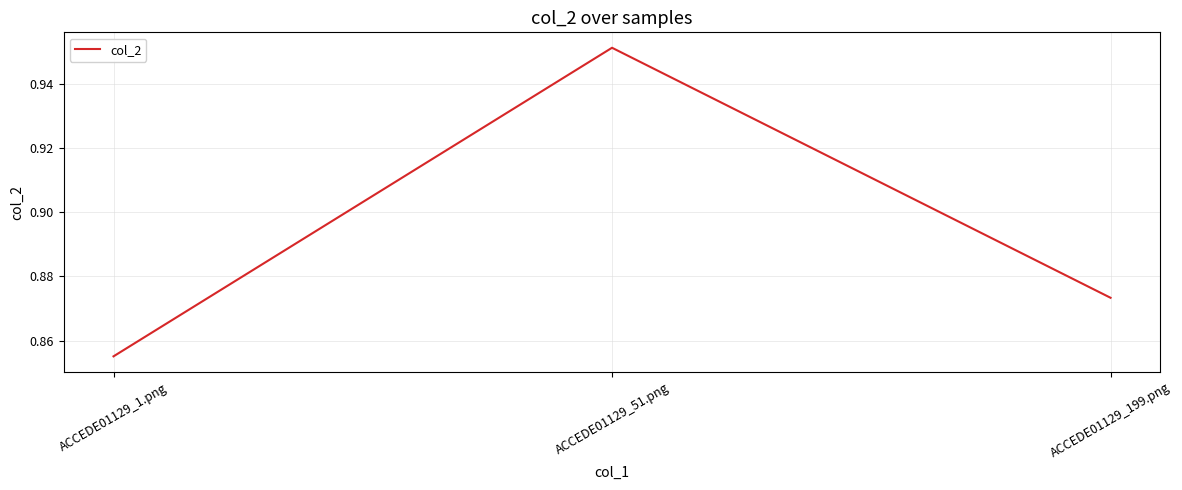

What position from the left is ACCEDE01129_51.png?

2